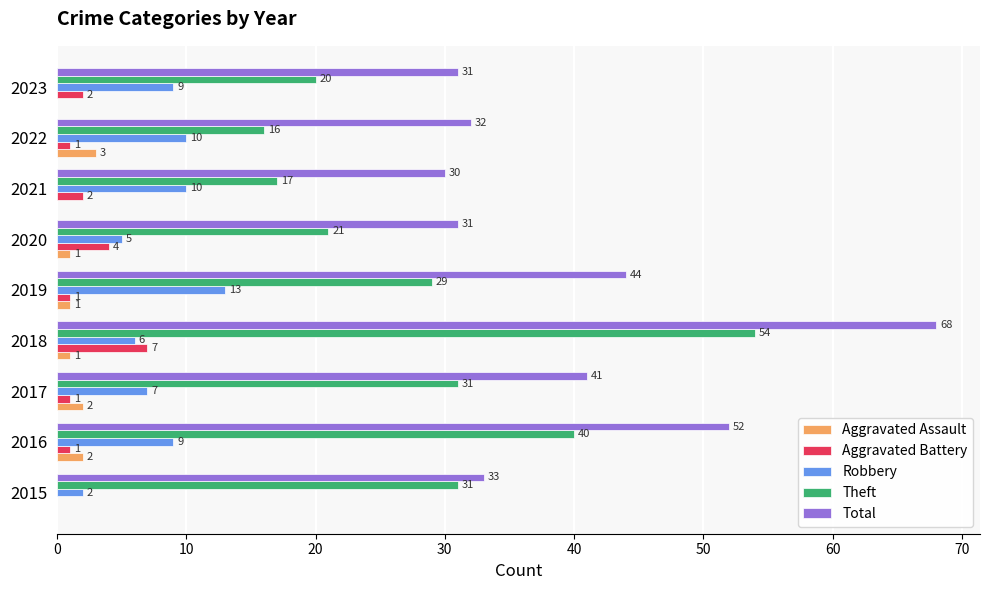

How many Aggravated Assault values are between 0 and 2?

8